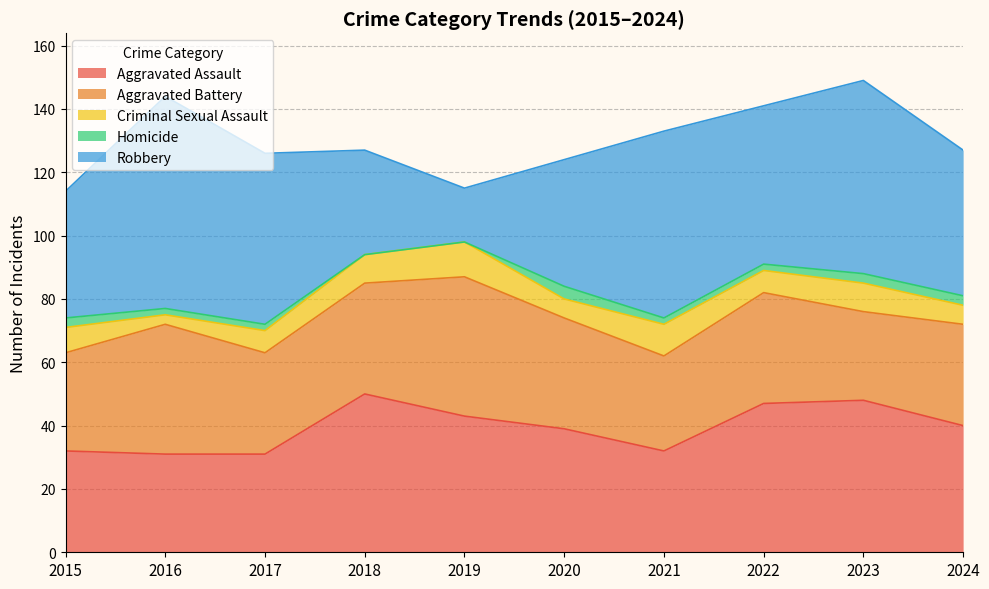

At which category does the chart reach its peak across all series?

2016